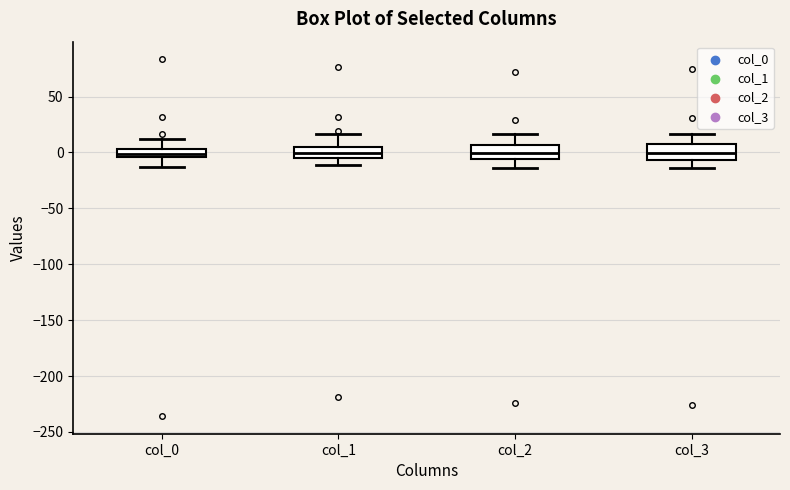

Where does the upper whisker of the box for col_0 end on the y-axis? The values are not printed on the chart, so give them approximately, as read against the axis.

10